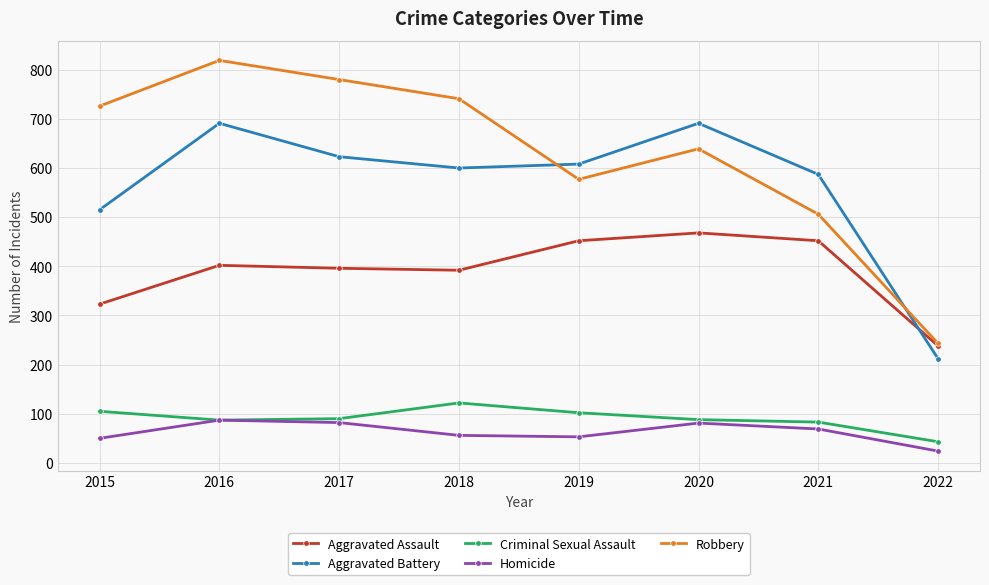

How many interior local valleys does the Homicide series have?

1